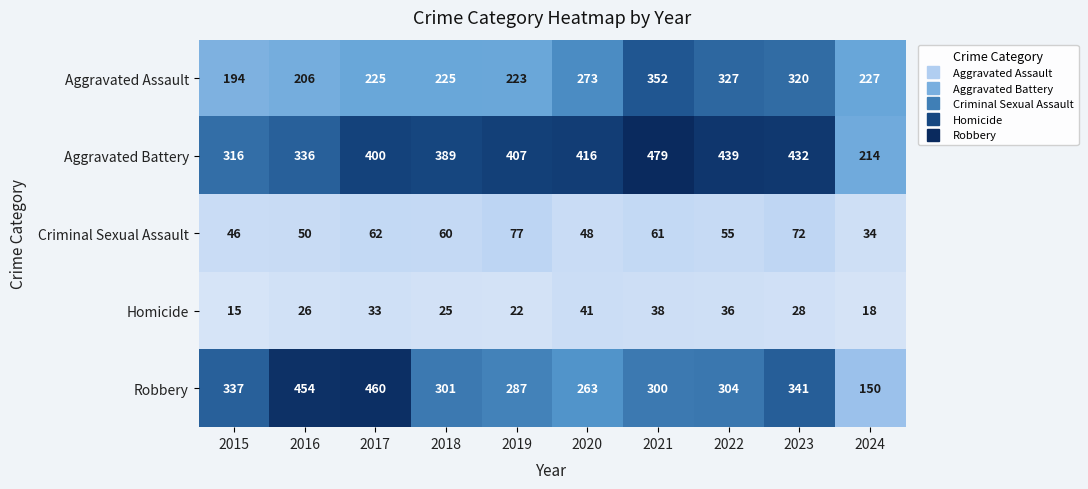

The Aggravated Battery series shows 307 at 2024. True or false?

False